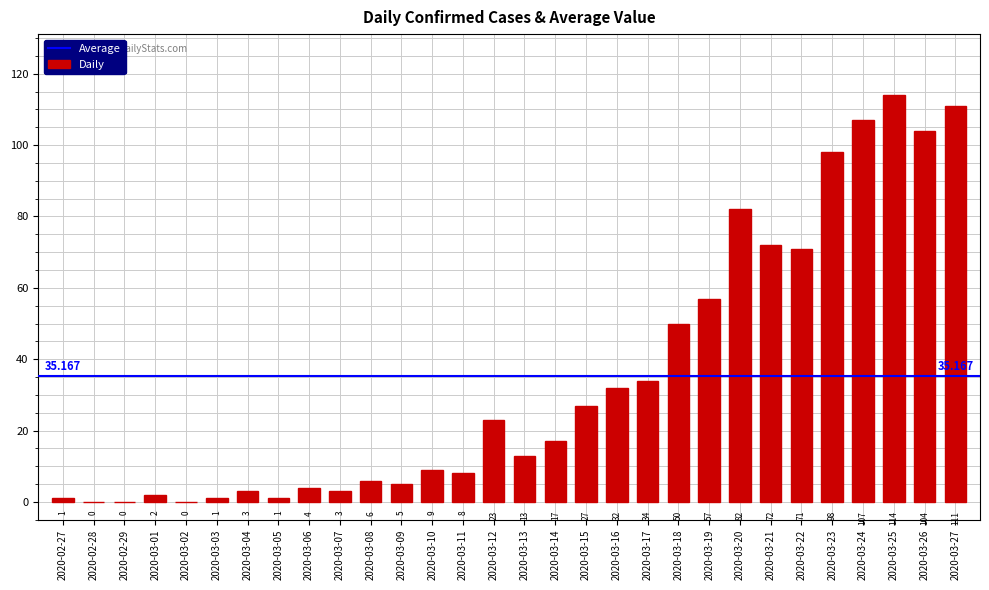

What position from the left is 2020-03-22?

25